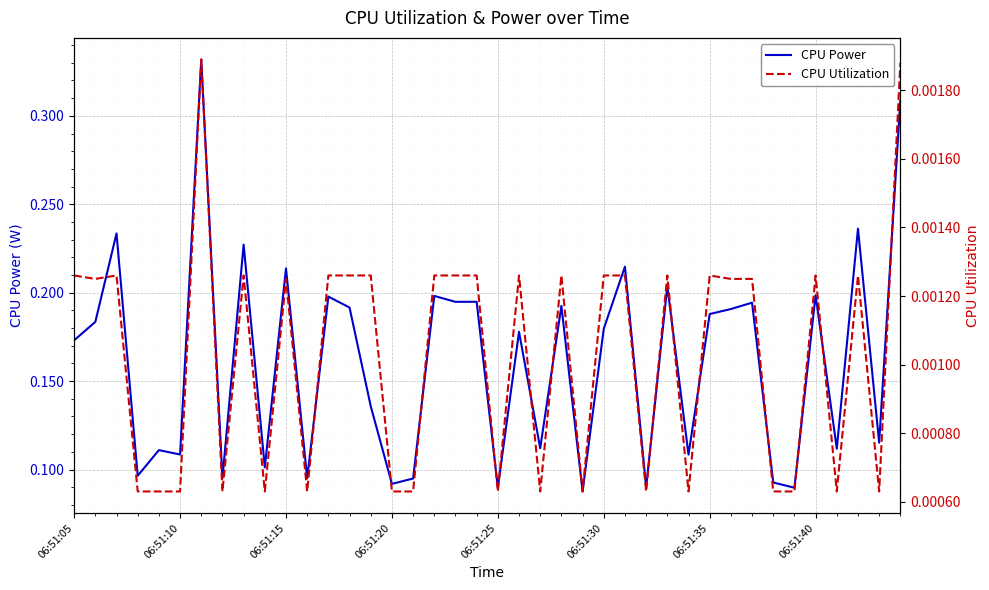

True or false: CPU Power has more than 0 points higher than both neighbors.

True